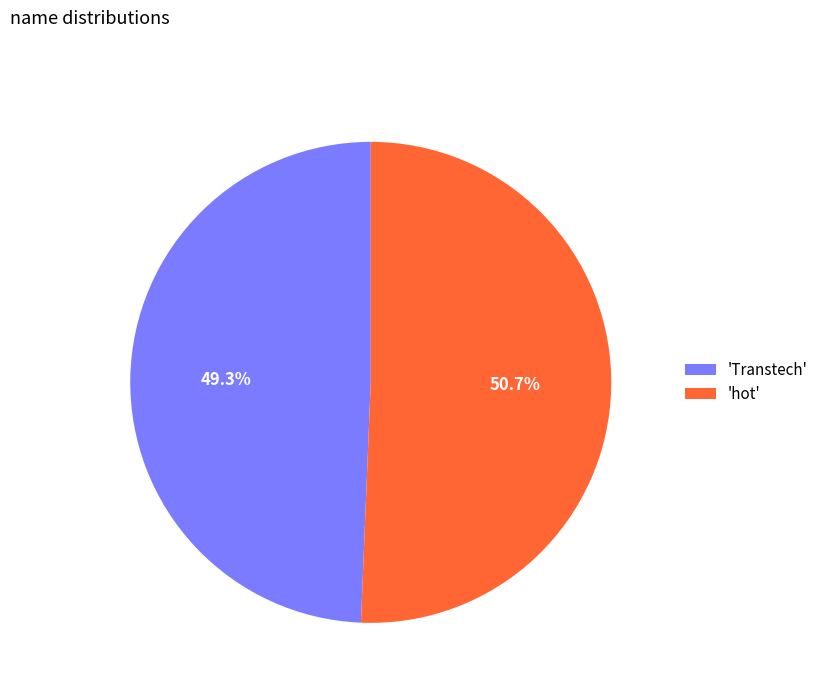

Which has a higher value, 'Transtech' or 'hot'?

'hot'